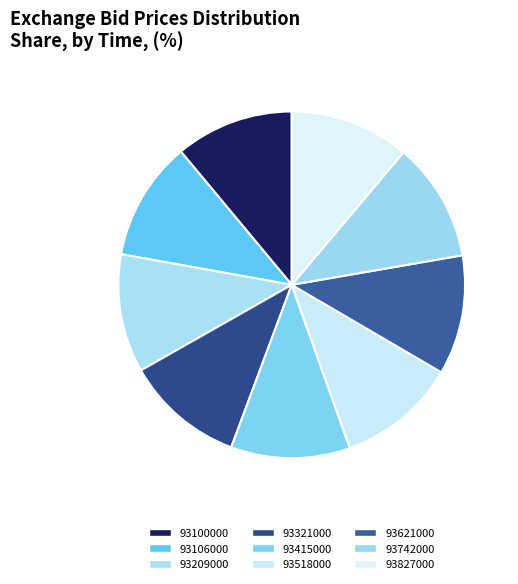

True or false: 93518000 accounts for 11% of the total.

True